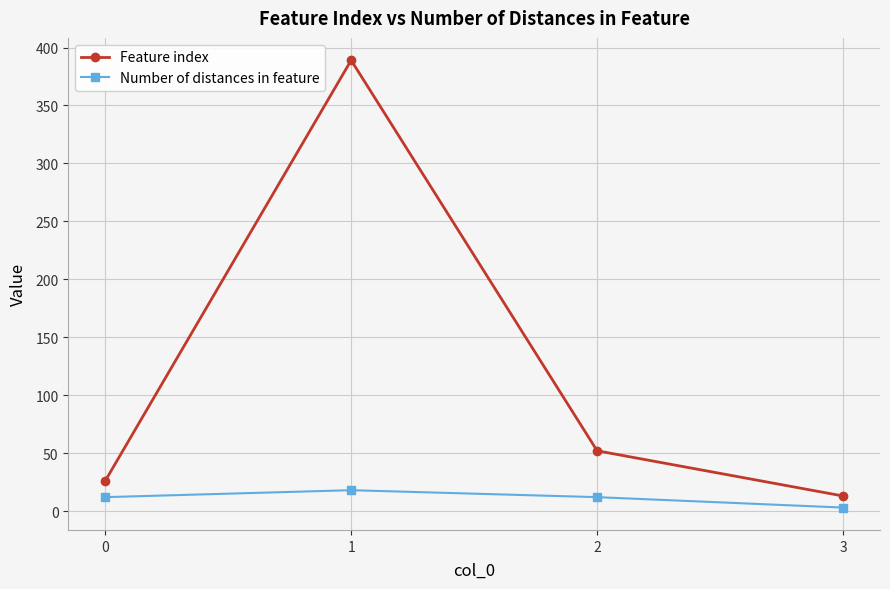

Which category has the highest value across all series?

1